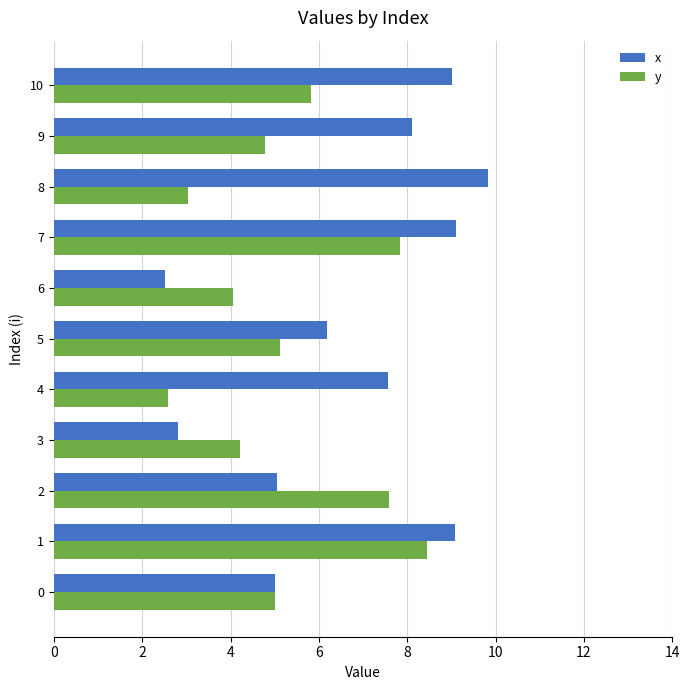

Which category has the highest value across all series?

8